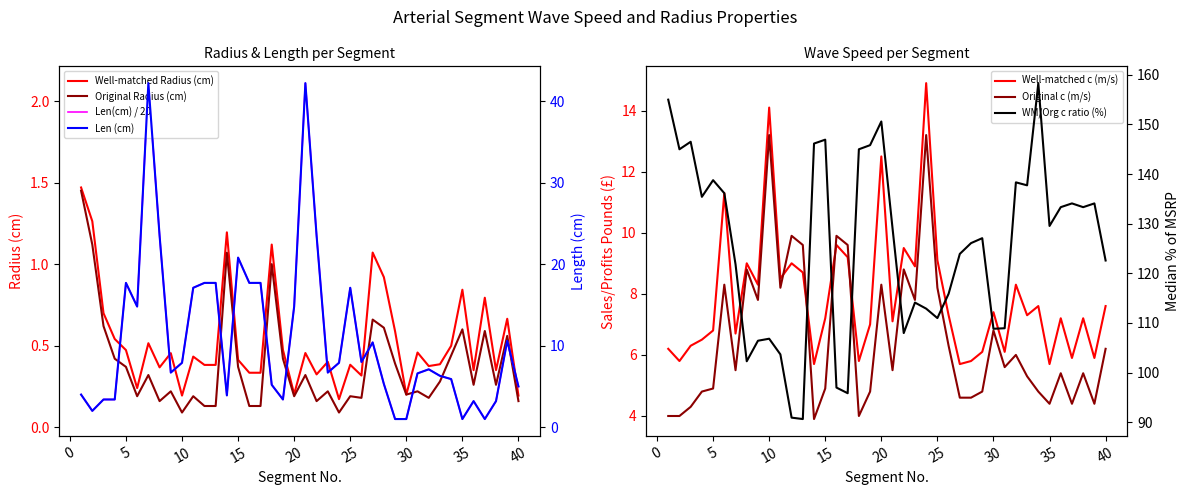

What is the sum of all Well-matched Radius(cm) values?

21.2